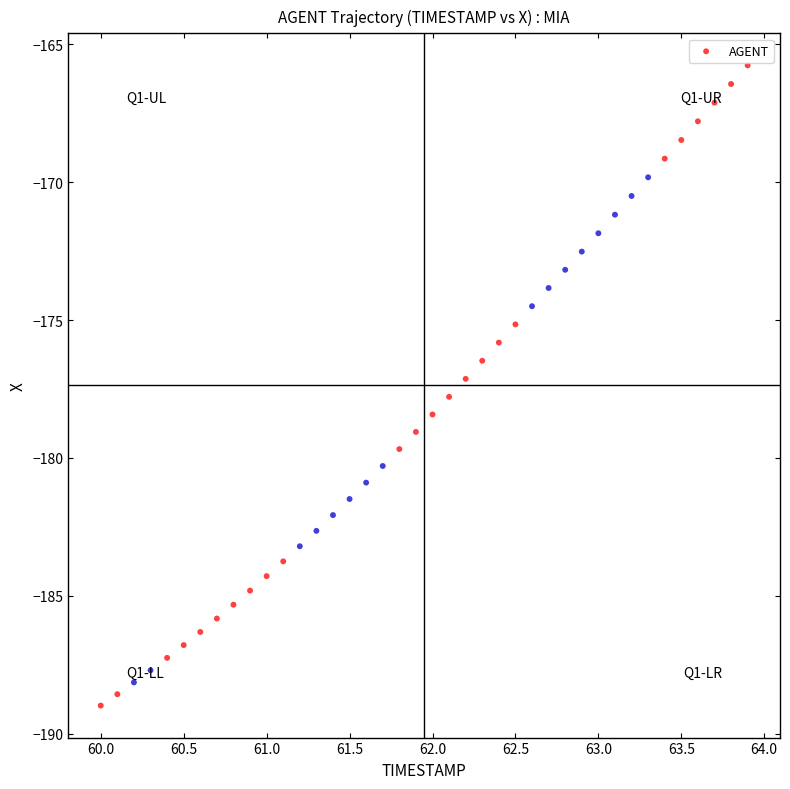

What is the range of Y values (max minus min)?

23.2